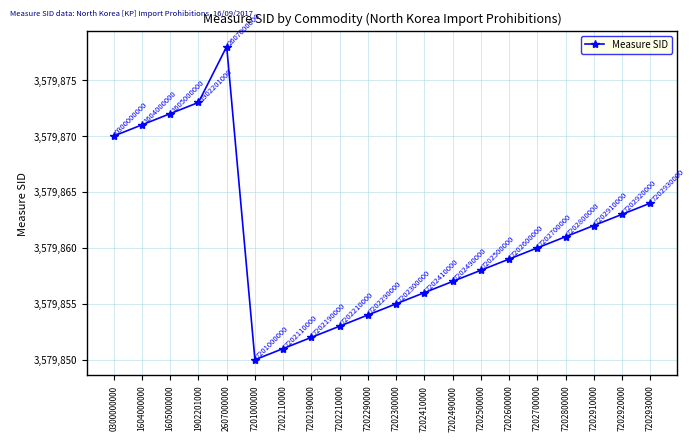

What is the smallest value displayed?

3579850